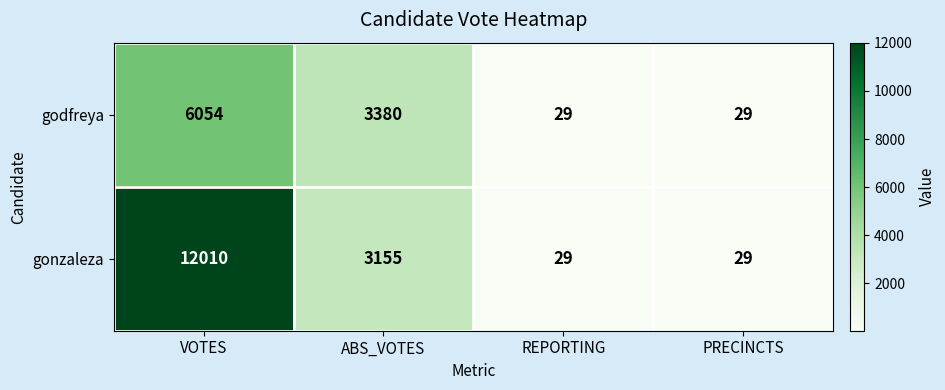

Count the number of categories in the chart.

4